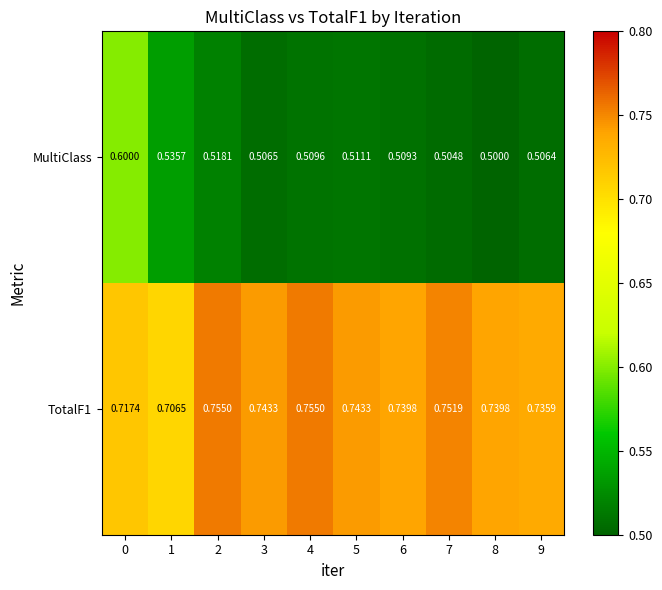

Which series has the largest range (max minus min)?

MultiClass